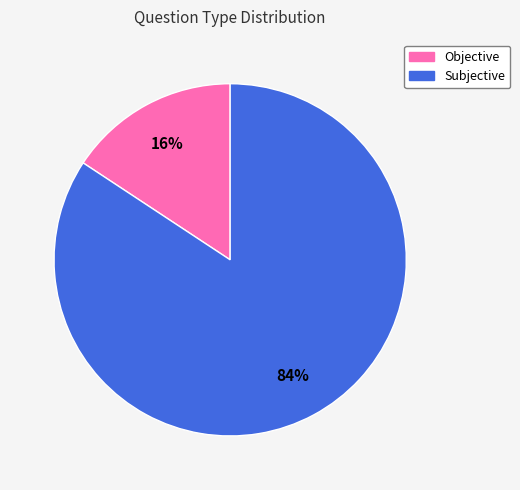

To the nearest percent, what is the combined percentage of Objective and Subjective?

100%